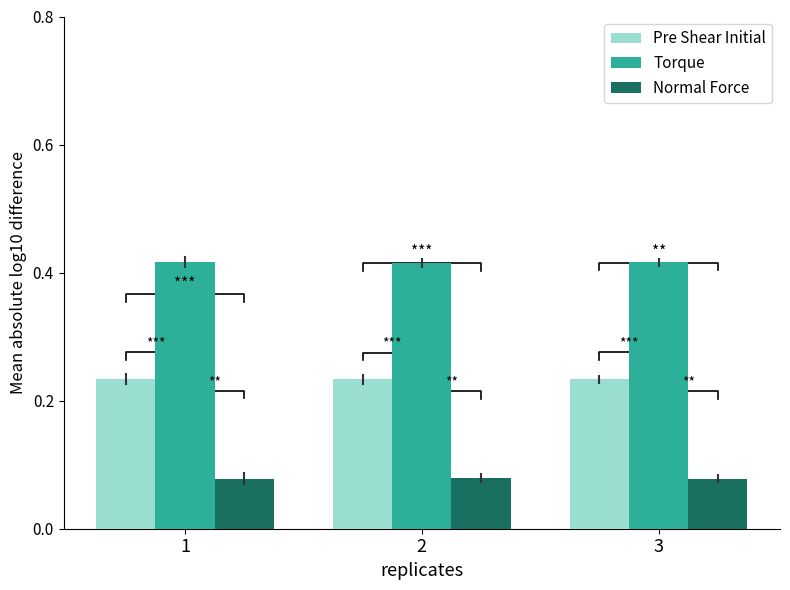

How many bars are there in each group?

3